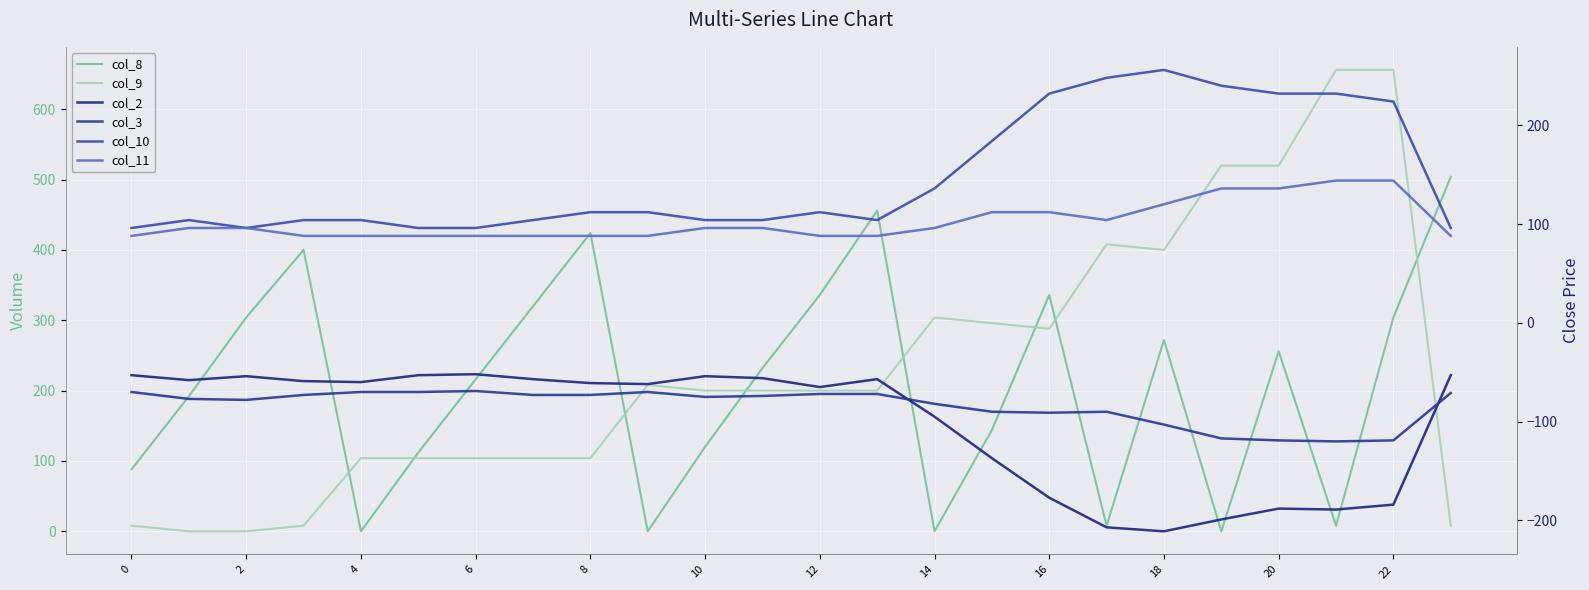

What is the sum of all col_11 values?

2456